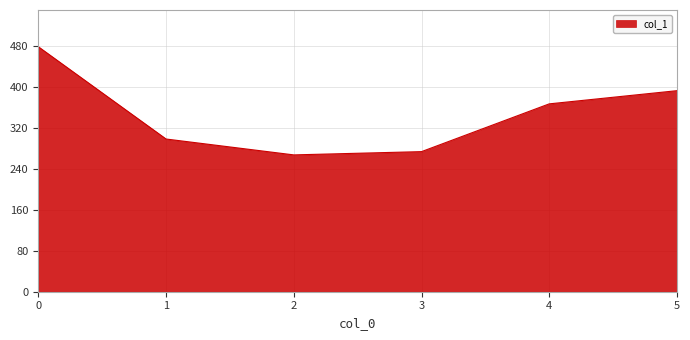

What is the difference between the maximum and minimum values?

211.1